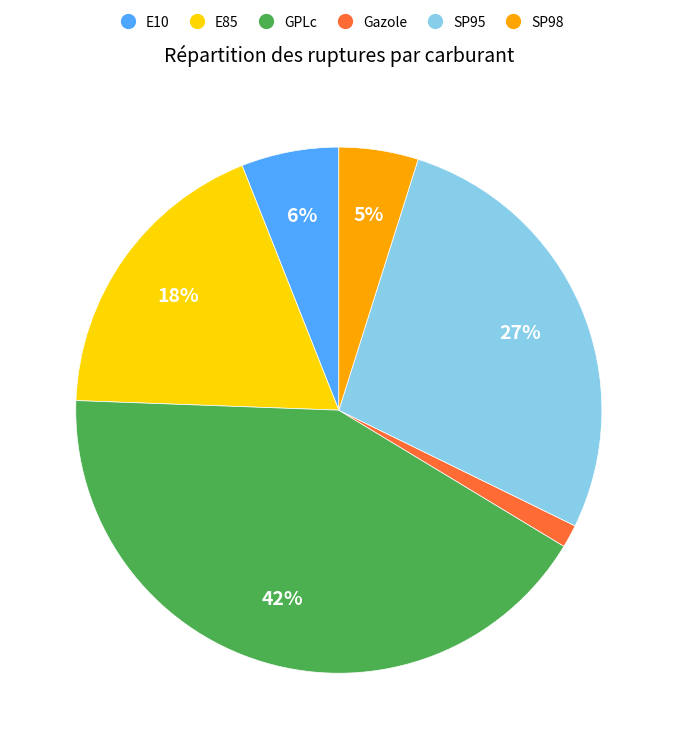

Which has a higher value, E10 or Gazole?

E10